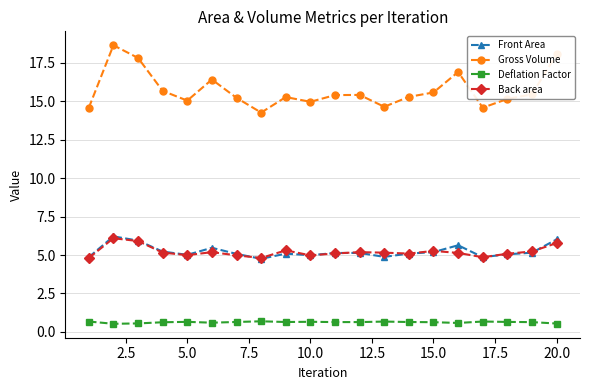

Which series has the largest range (max minus min)?

Gross Volume